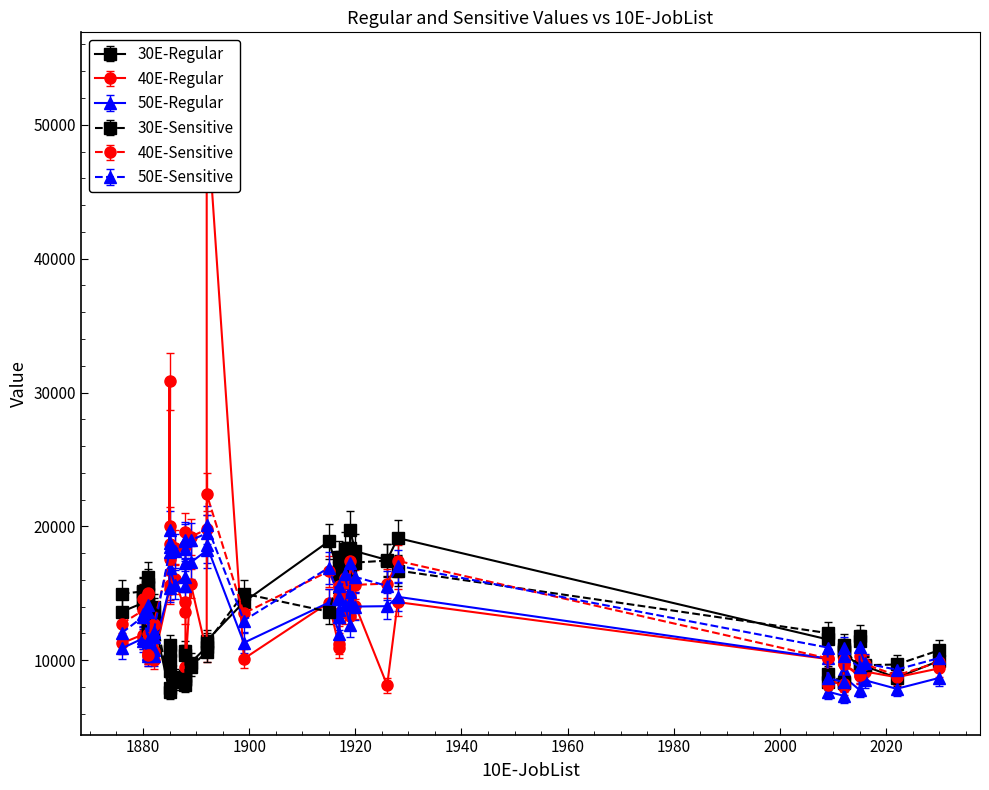

What are all the series names shown in the legend?

30E-Regular, 40E-Regular, 50E-Regular, 30E-Sensitive, 40E-Sensitive, 50E-Sensitive